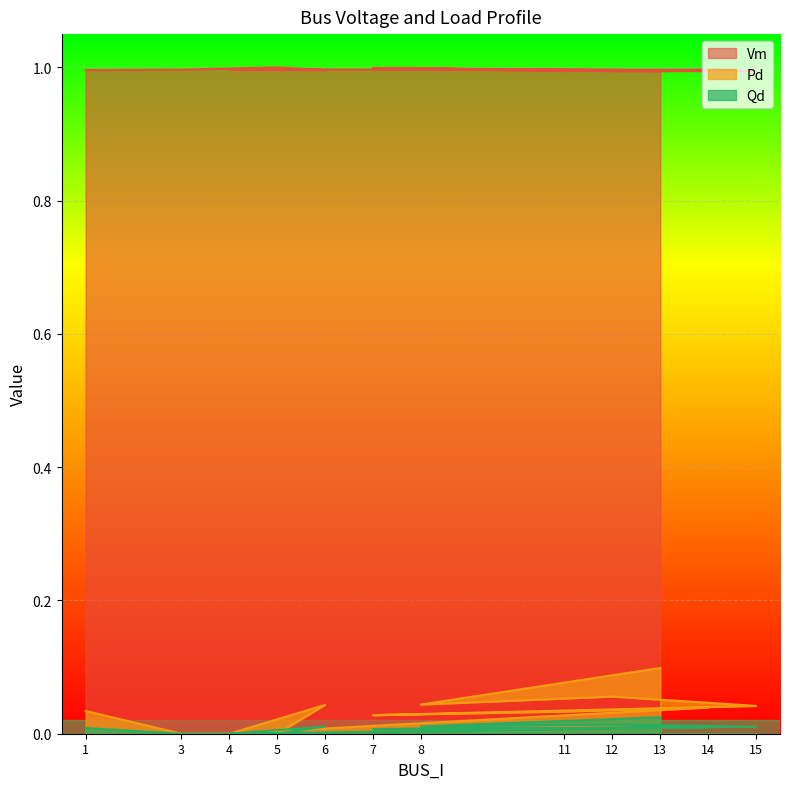

True or false: Vm and Qd cross at least once.

False